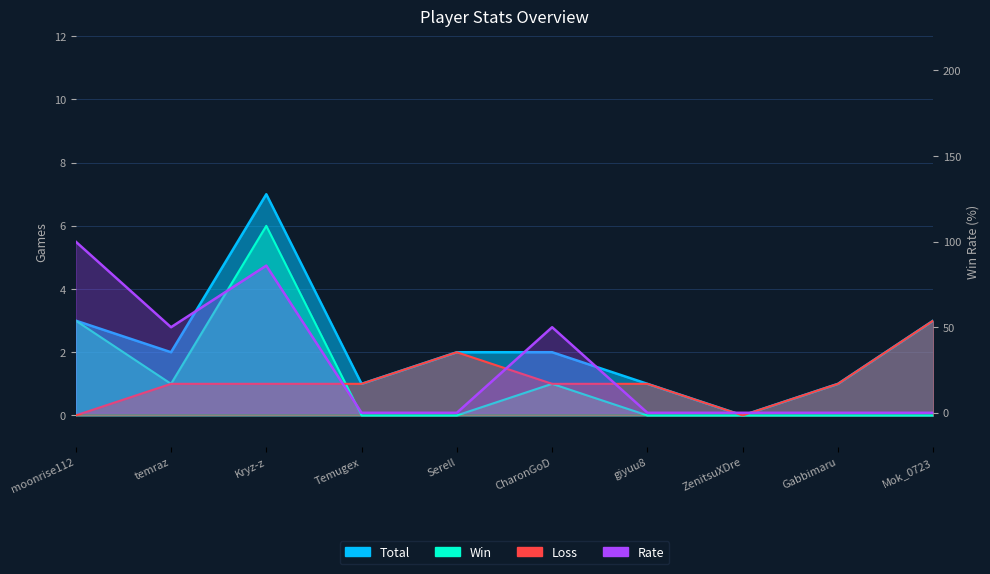

Count the number of categories in the chart.

10